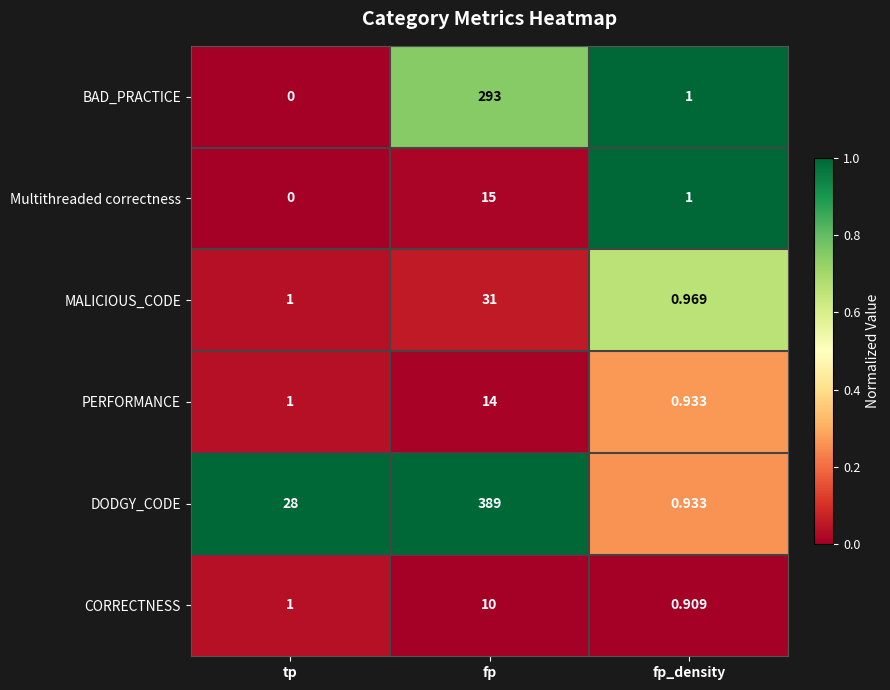

Between tp and fp_density, which series saw the biggest shift?

DODGY_CODE